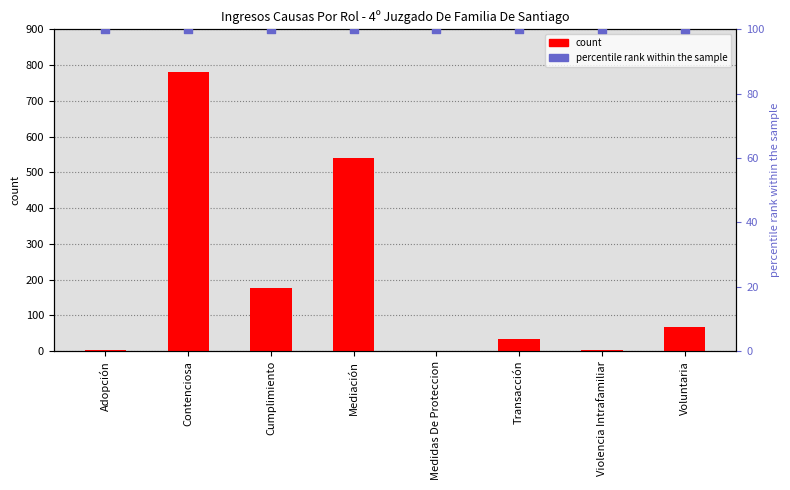

What is the total value across all series at Mediación?

640